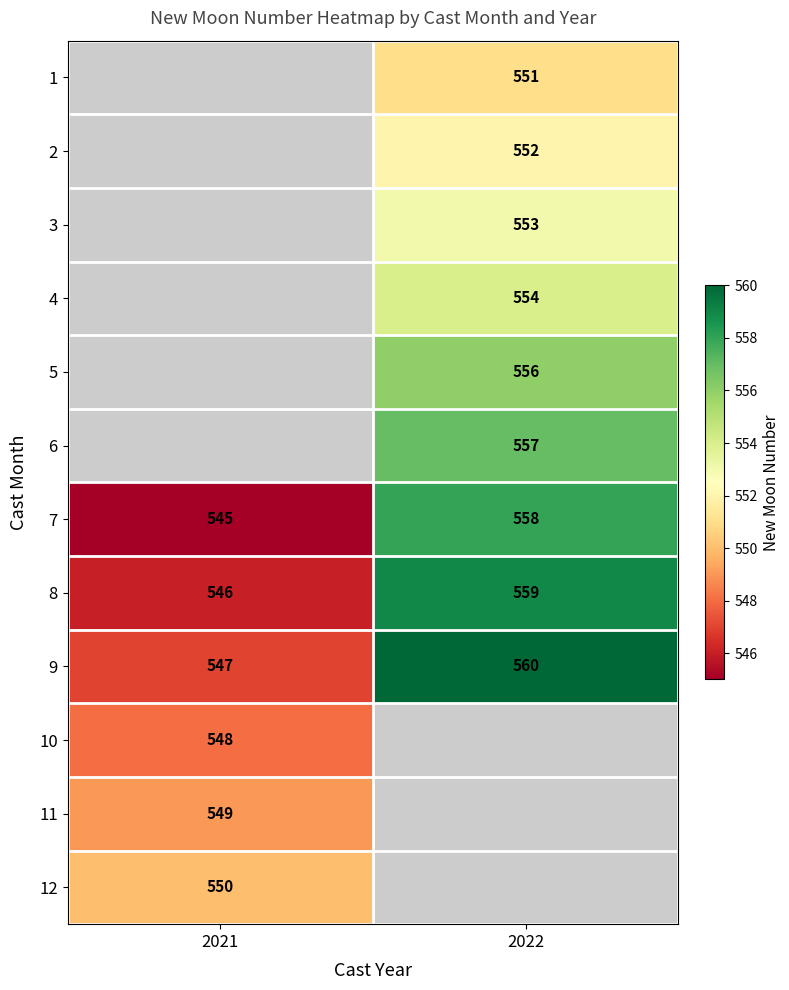

What is the difference between the maximum and minimum values in the 7 series?

13